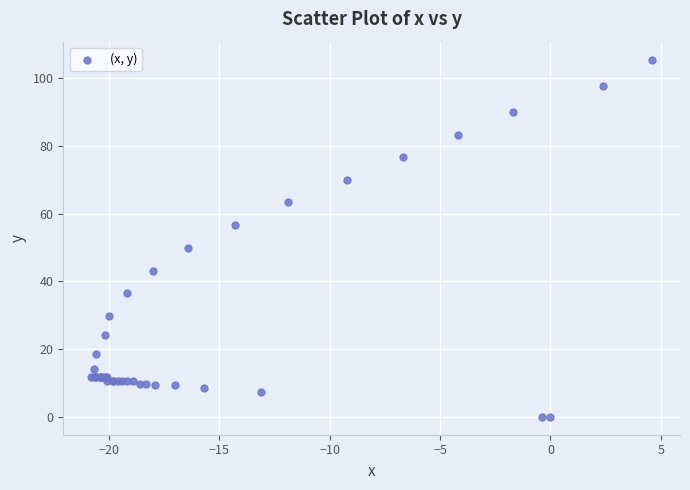

What Y value in the scatter plot is closest to 52?

49.9